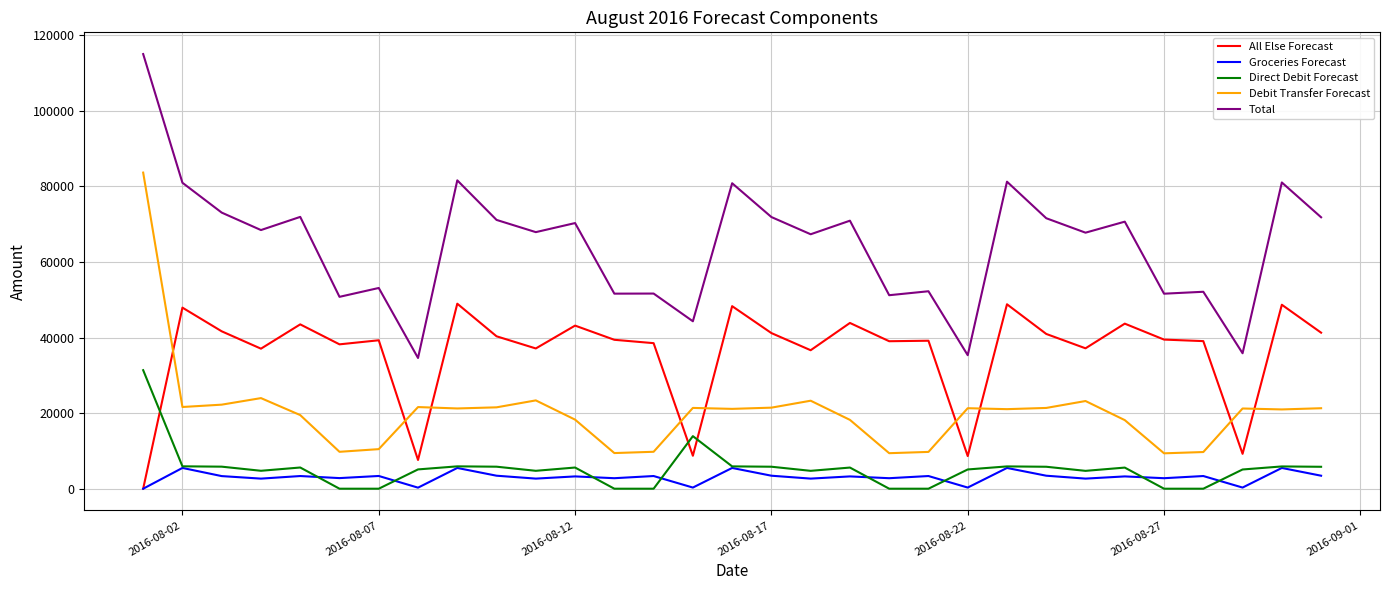

True or false: Total has more than 1 points higher than both neighbors.

True